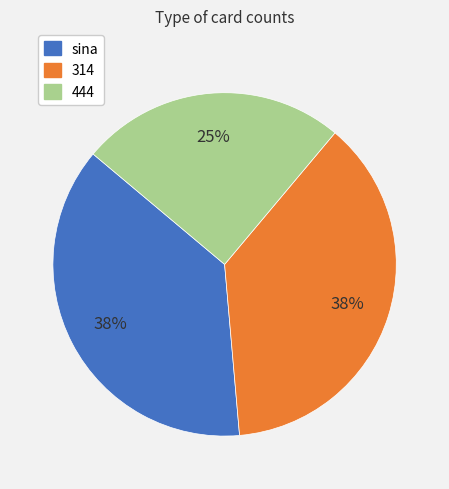

Is there any slice that represents more than half of the pie?

No